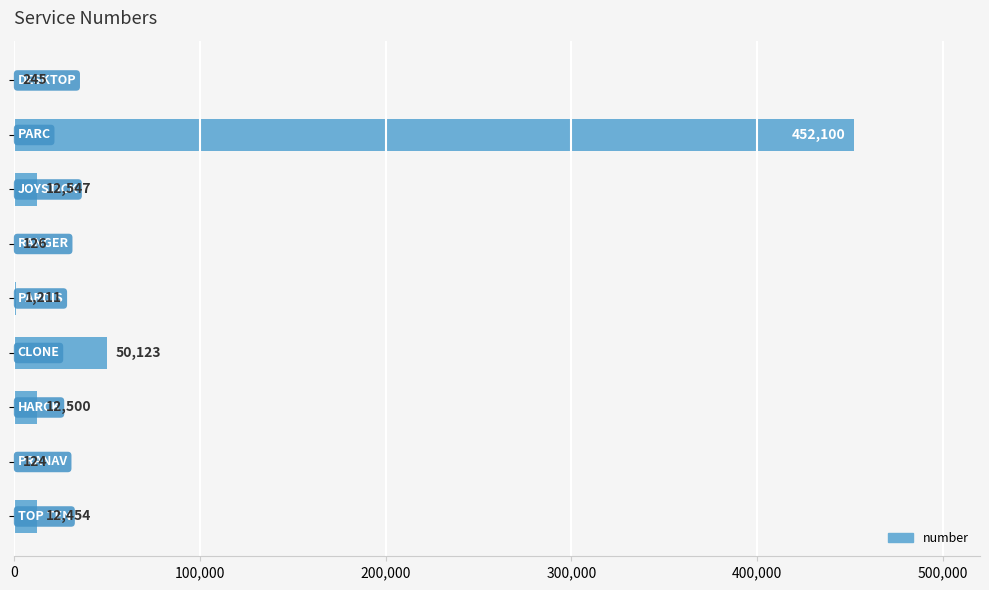

What is the sum of all values?

541430